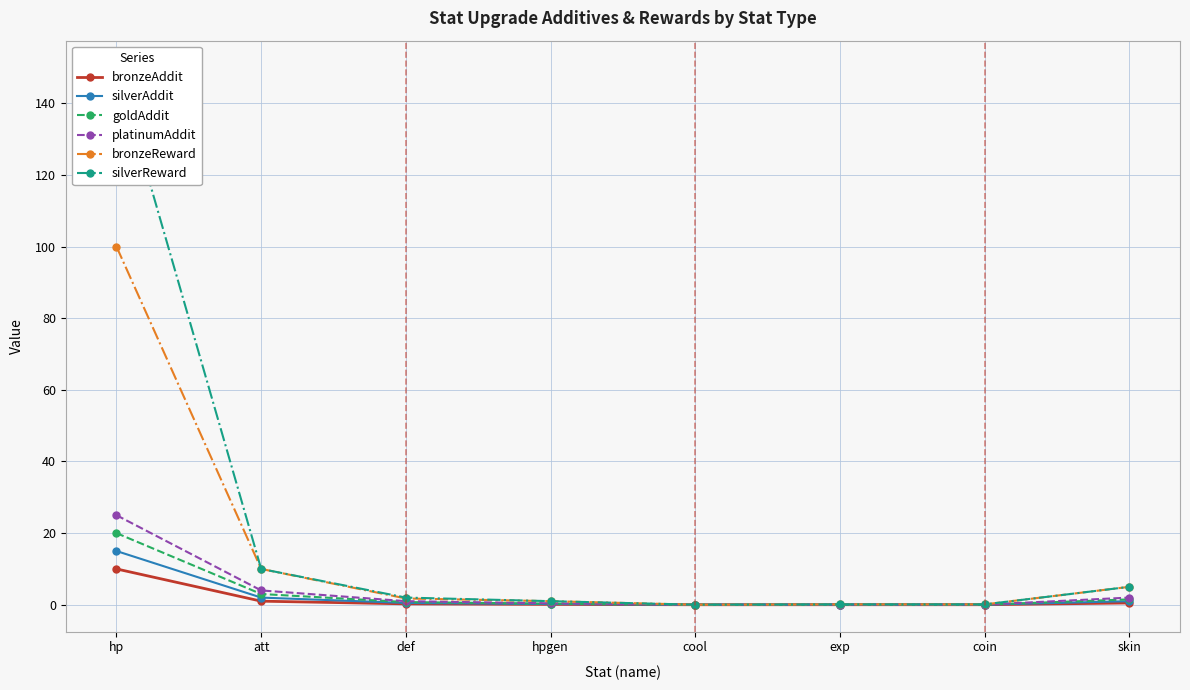

What is the sum of the platinumAddit values at def and skin?

3.0